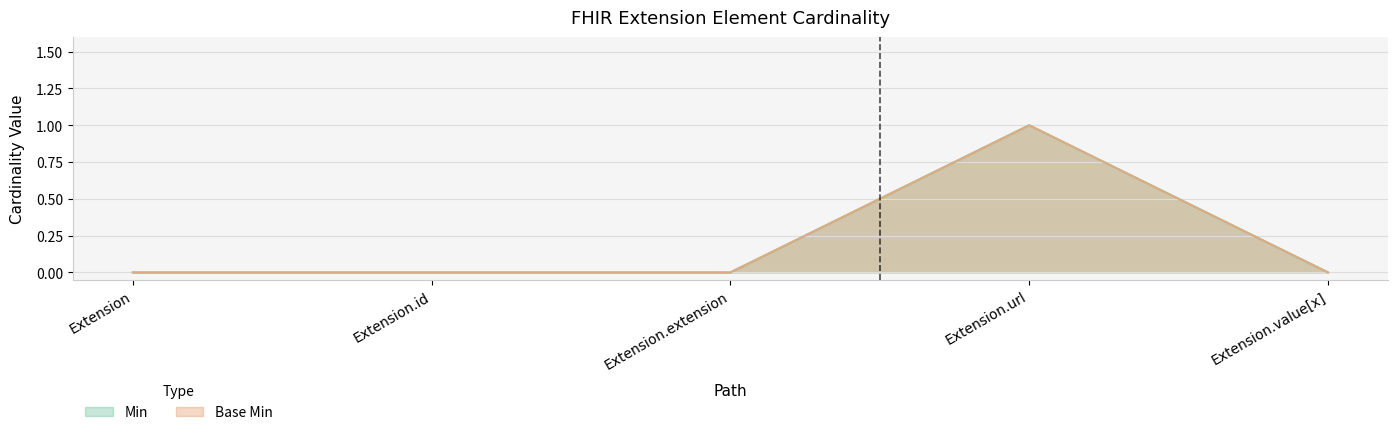

List the series in order of their peak value, highest first.

Min, Base Min